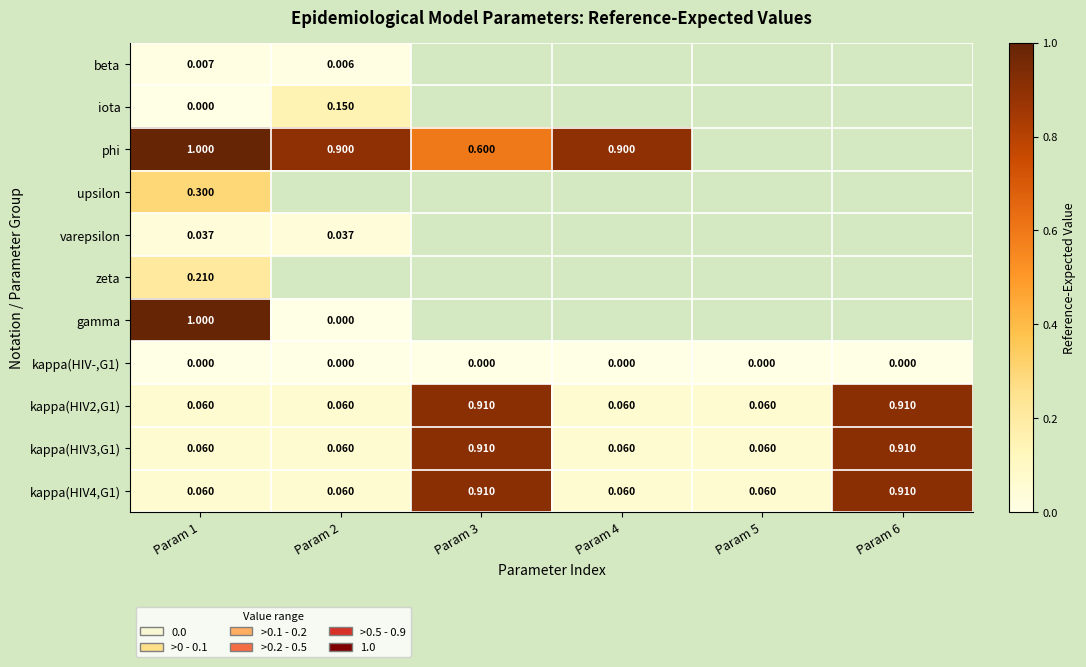

Is the value of kappa(HIV3,G1) at Param 5 greater than the value of phi at Param 1?

No